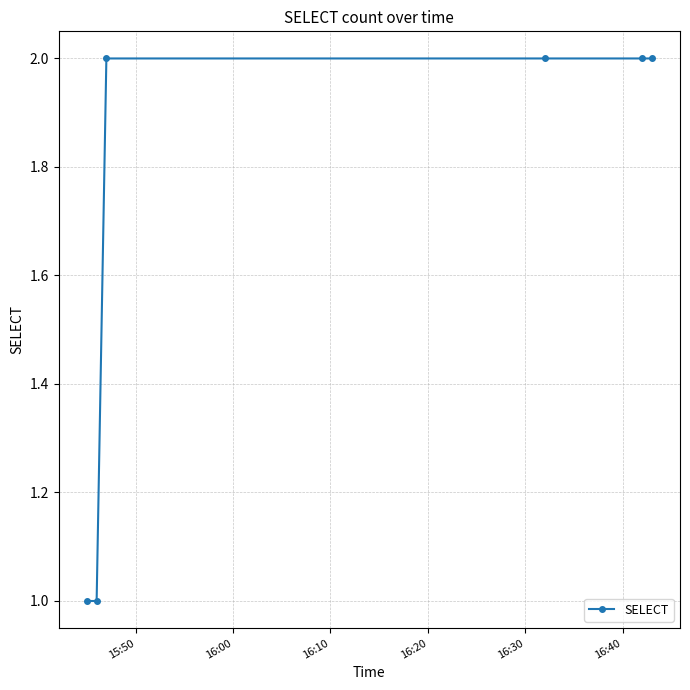

What is the maximum value shown in the chart?

2